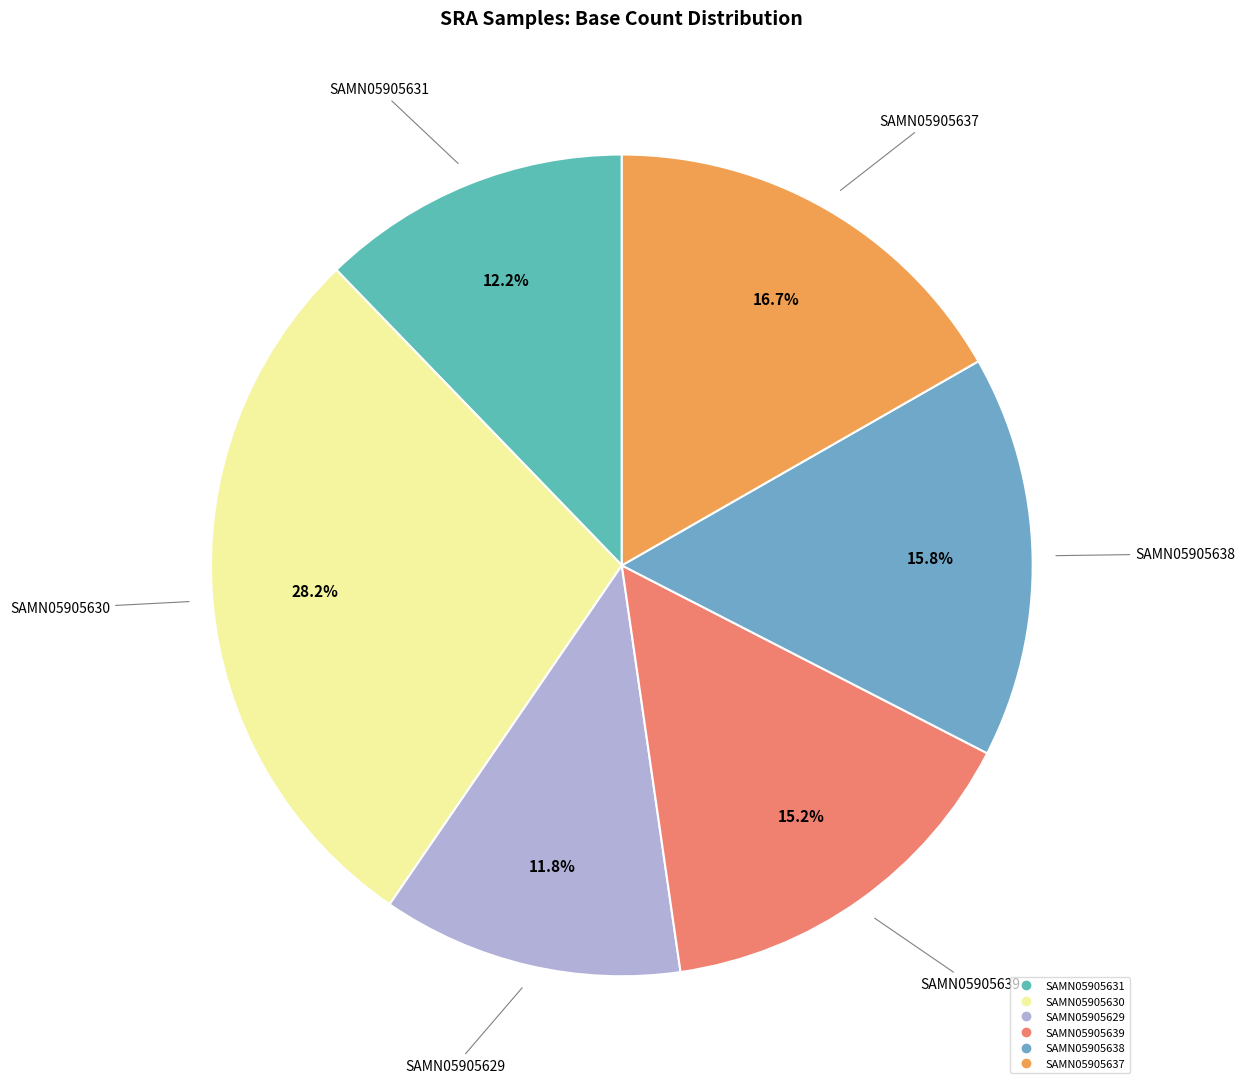

How many segments does this pie chart have?

6